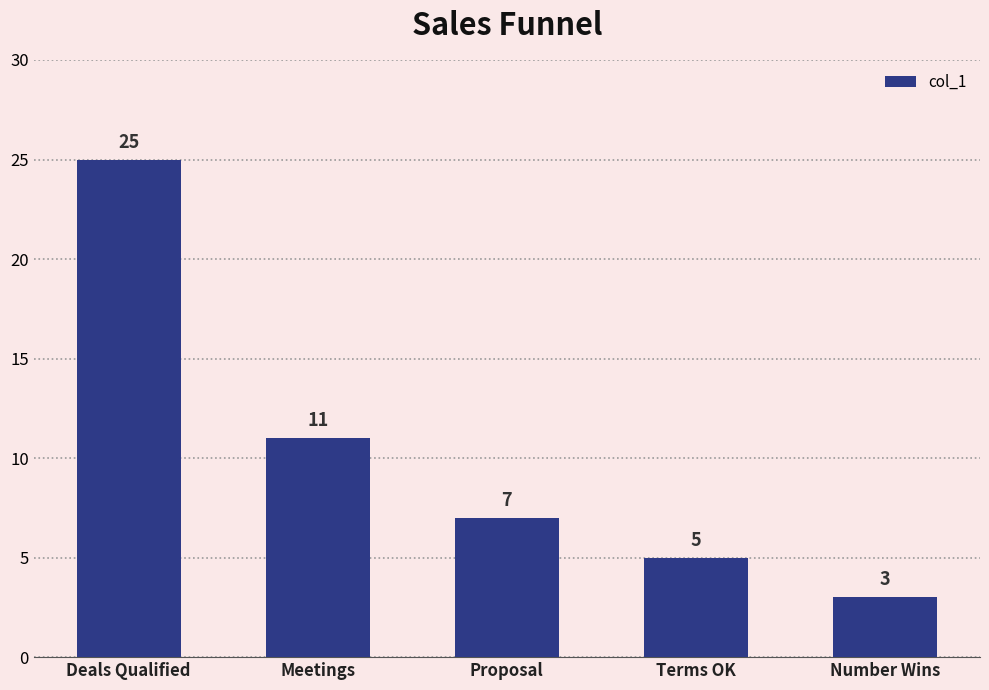

Reading right to left, extract all data points from this chart.

3	5	7	11	25